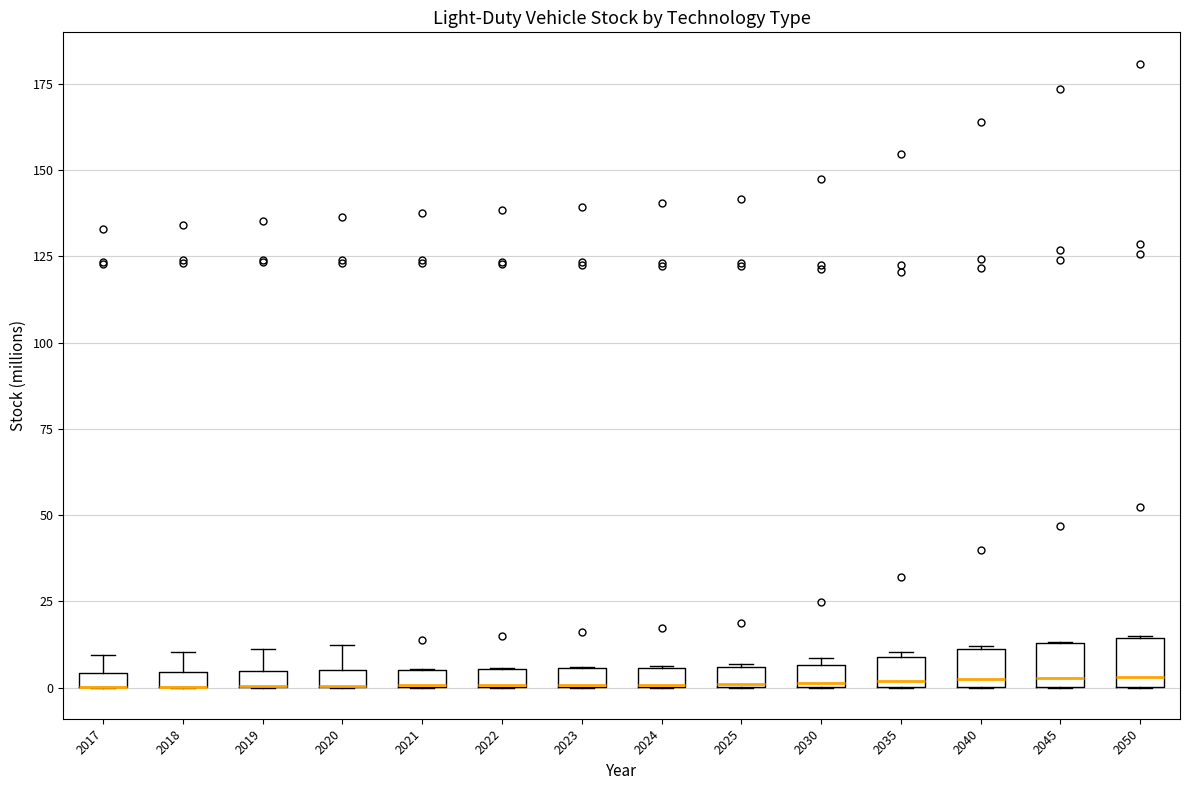

Where is the upper edge of the box at x = 2021 on the y-axis? The values are not printed on the chart, so give them approximately, as read against the axis.

5